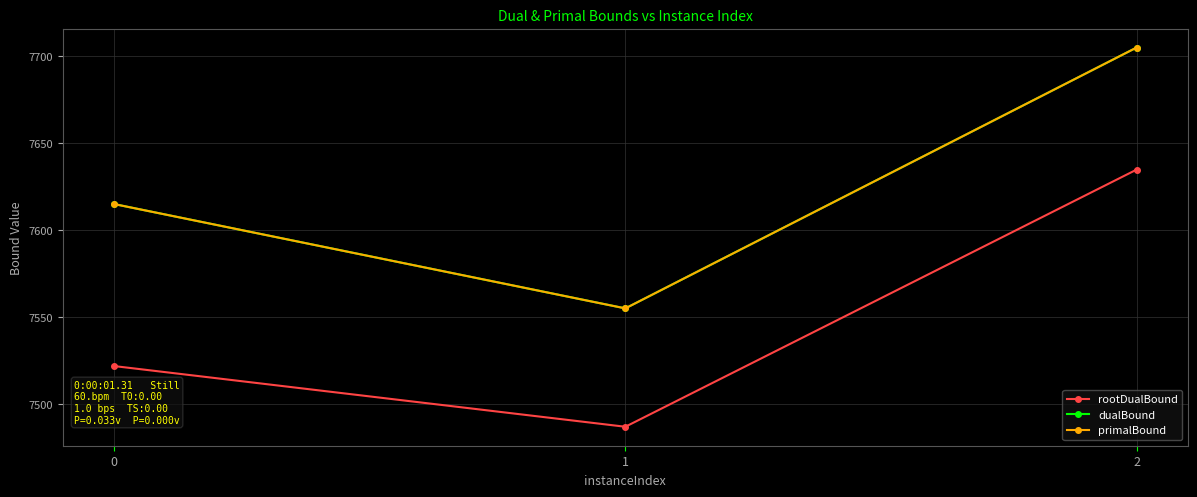

Is this an area chart (filled region under the line)?

No